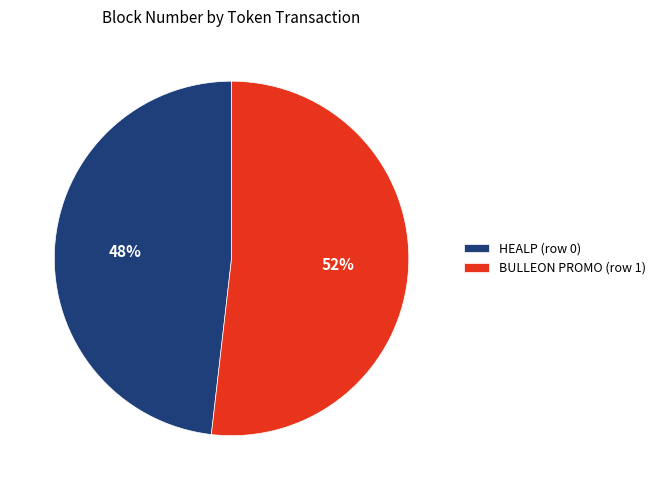

Count the number of slices in the pie.

2